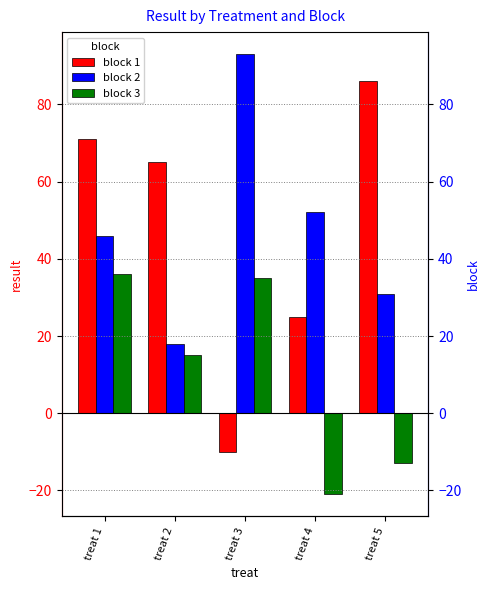

How many values in the block 2 series are below 46?

2